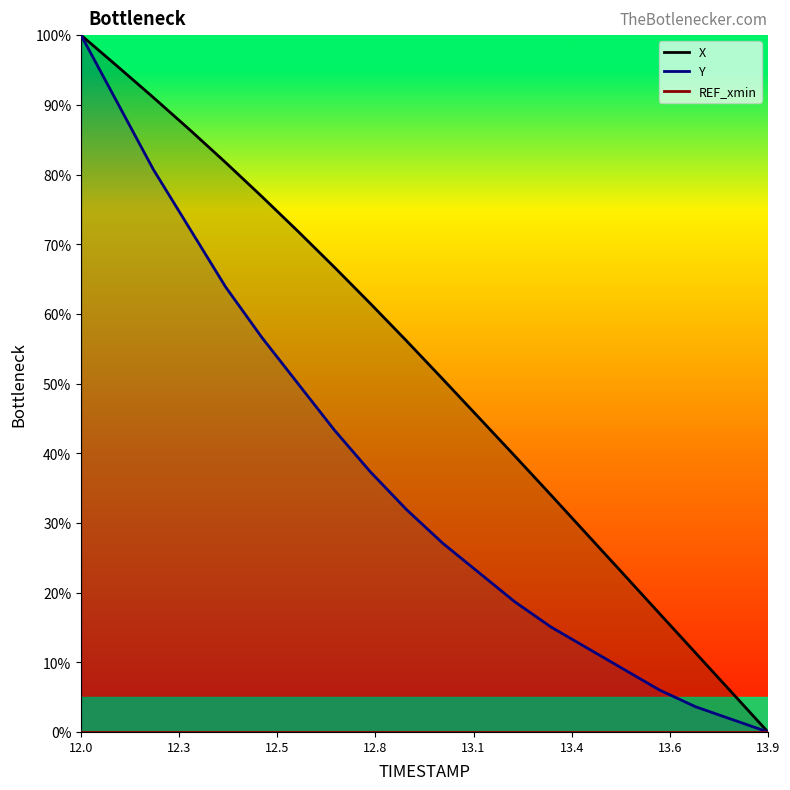

True or false: Y has a value of 0.0 at 13.9.

True